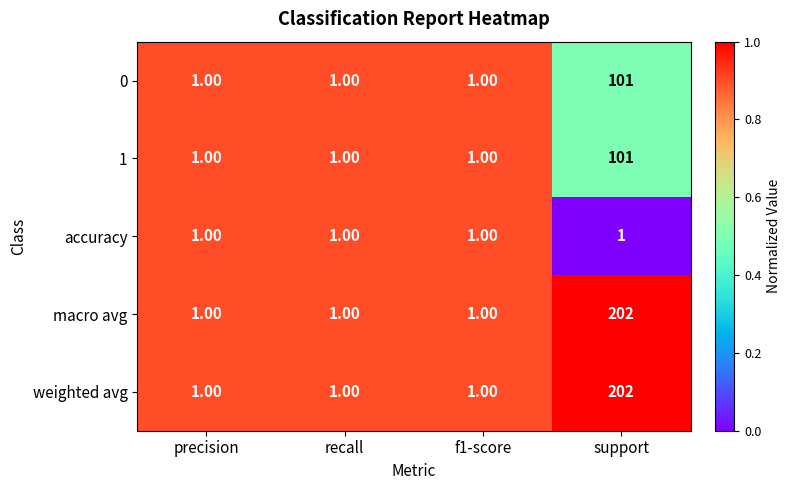

How many categories are shown in the chart?

4